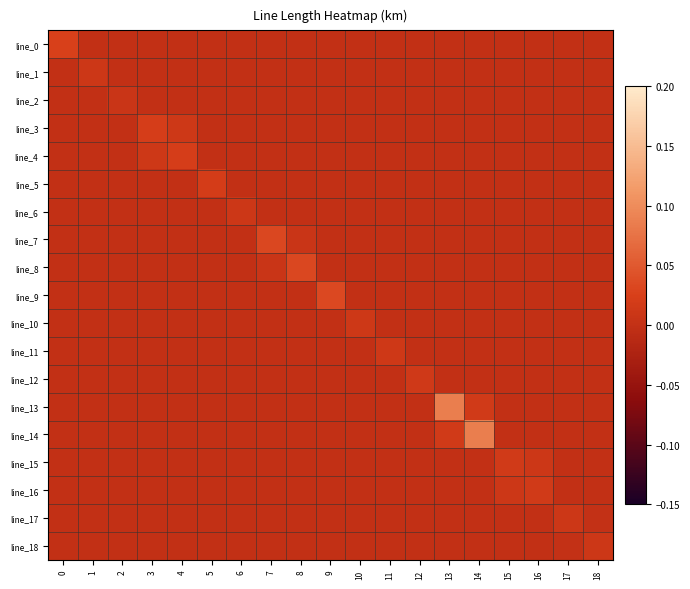

Which has a higher value, 11 or 7?

11